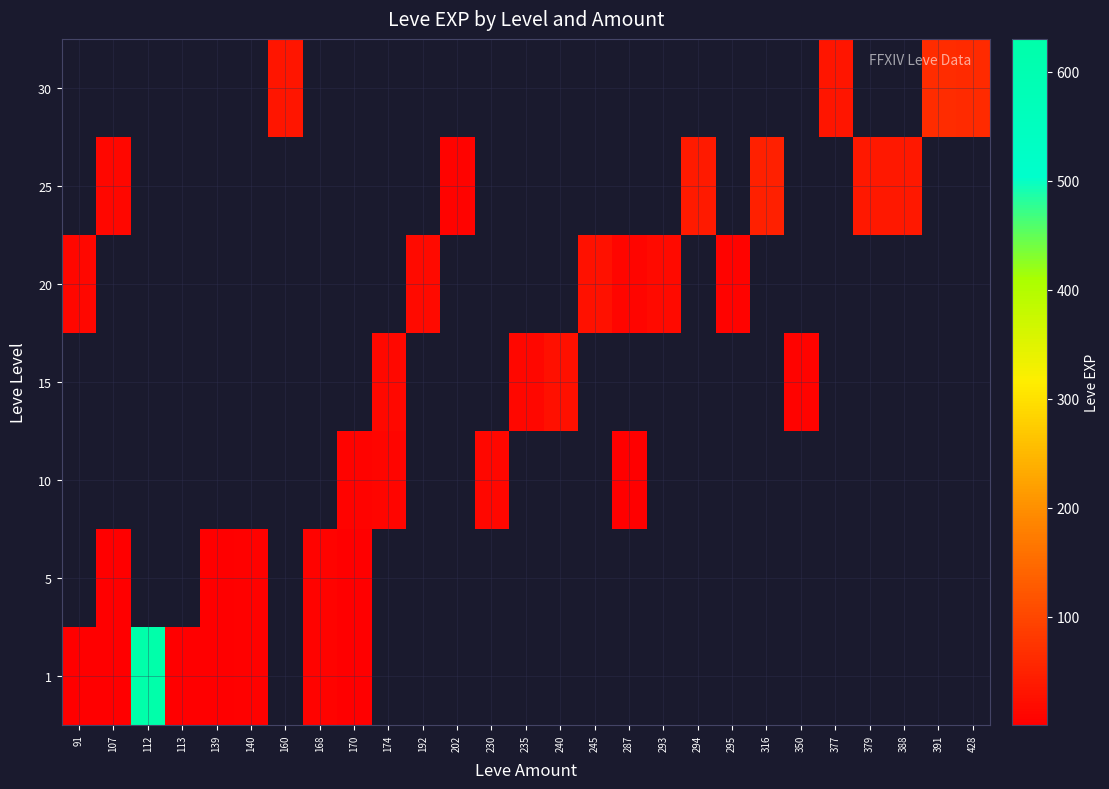

List the series in order of their peak value, lowest first.

5, 10, 15, 20, 25, 30, 1